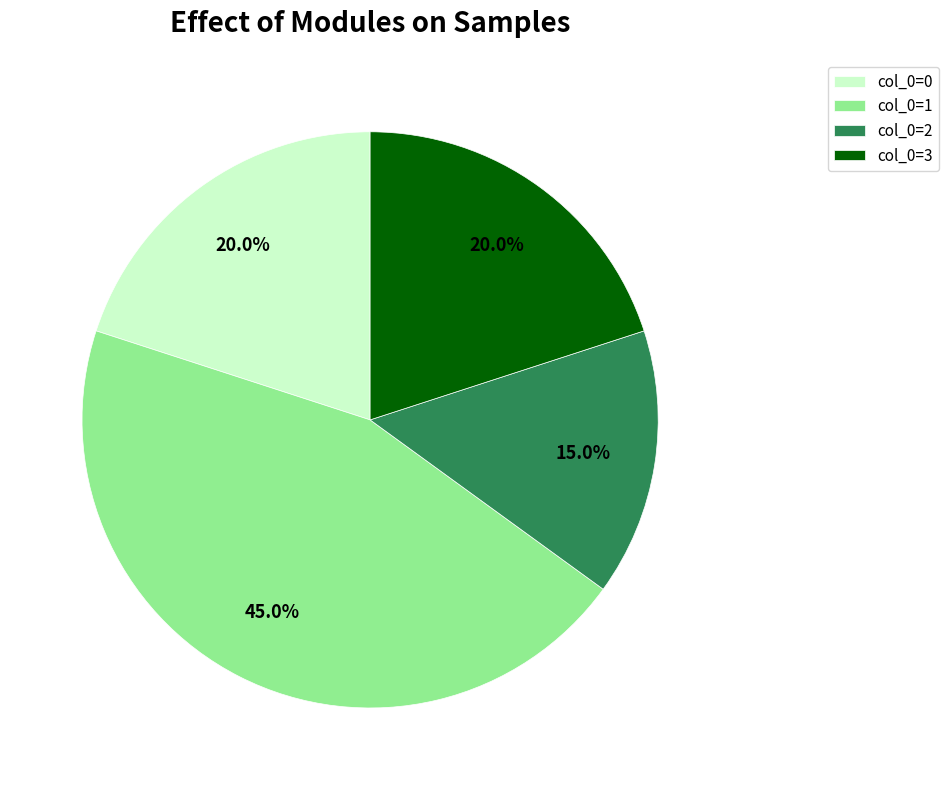

How many segments does this pie chart have?

4